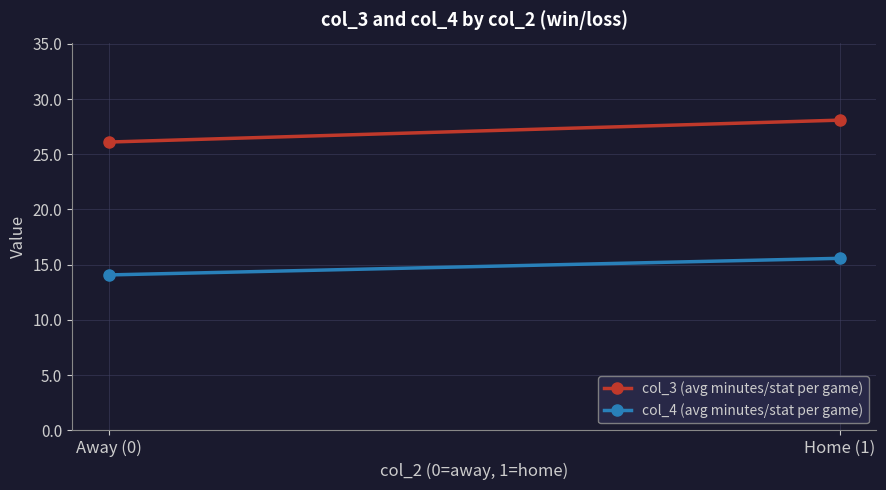

Which series has the largest total across all categories?

col_3 (avg minutes/stat per game)